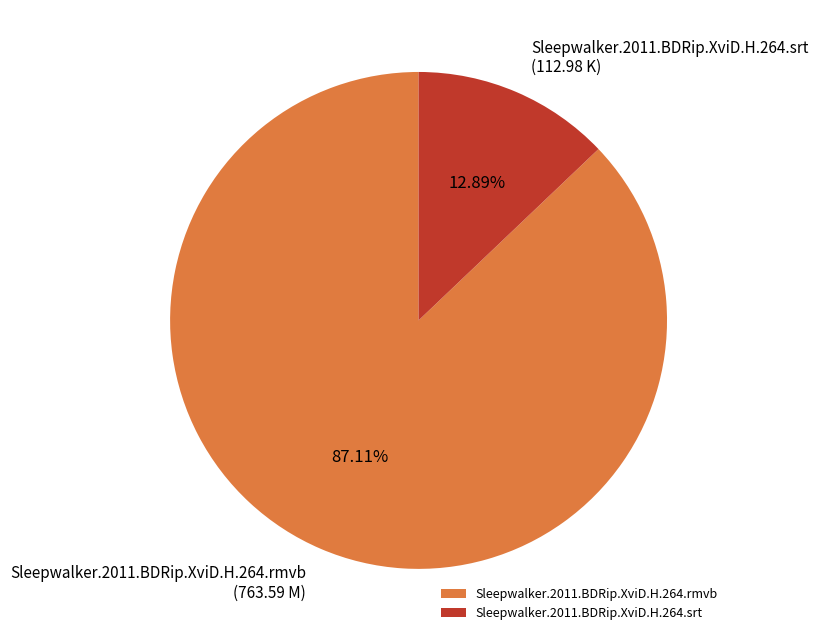

How many segments does this pie chart have?

2